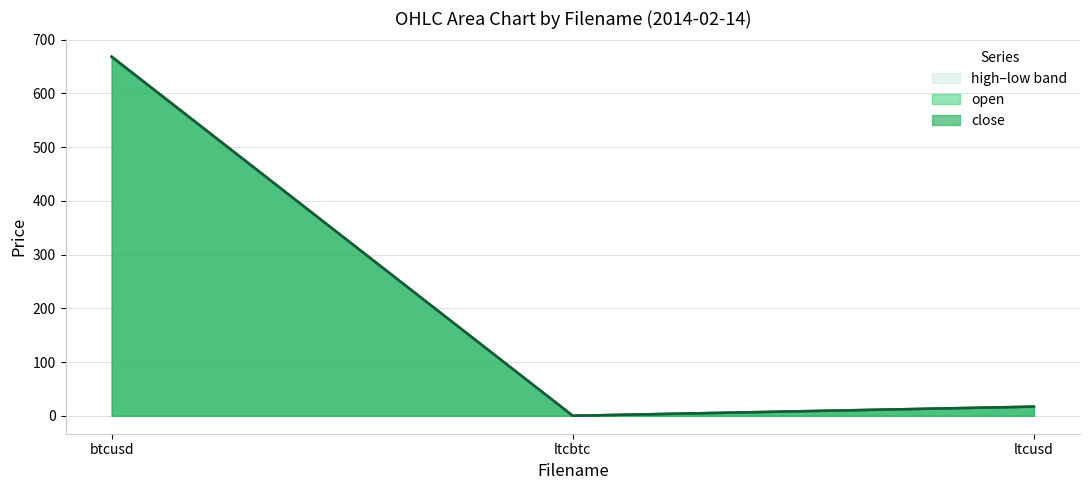

What is the maximum value for open?

668.5